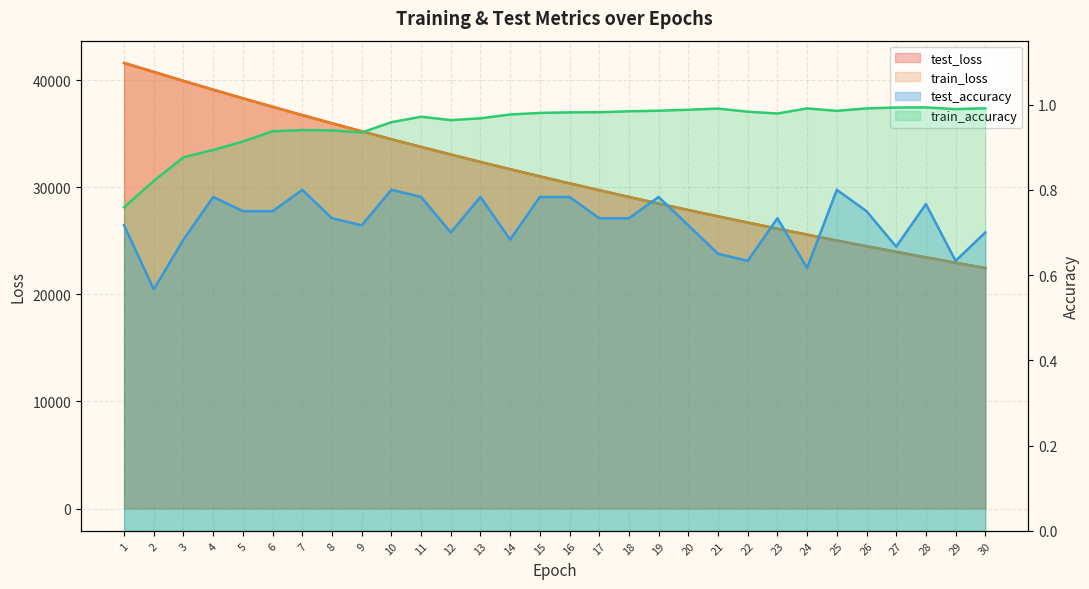

List the series in order of their peak value, lowest first.

test_accuracy, train_accuracy, train_loss, test_loss